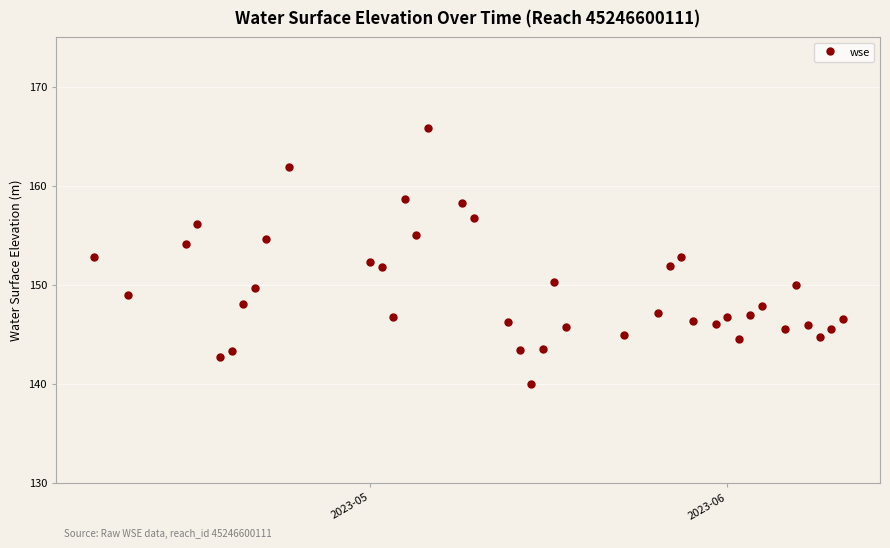

What is the value of the 37th point from the left?

145.9